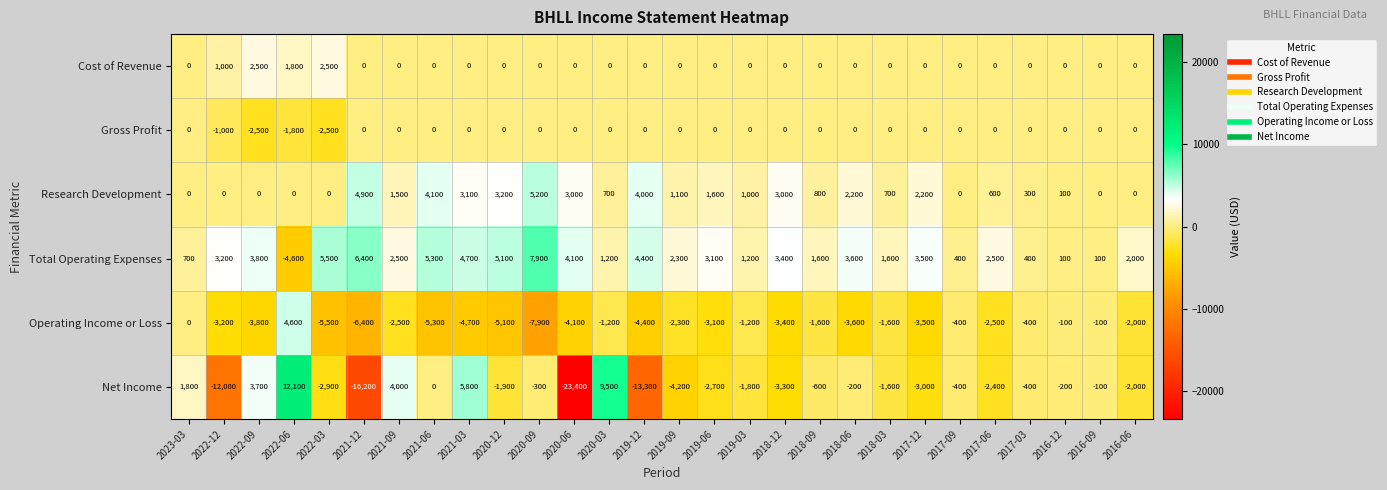

The value of Cost of Revenue at 2022-09 is 728. True or false?

False